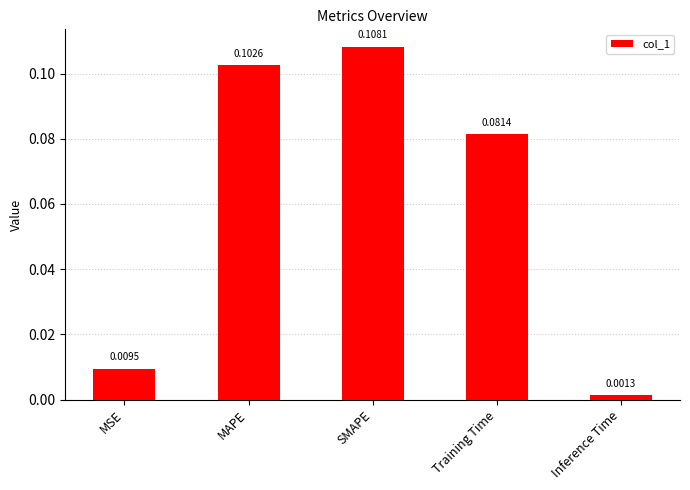

Which category has the lowest value across all series?

Inference Time